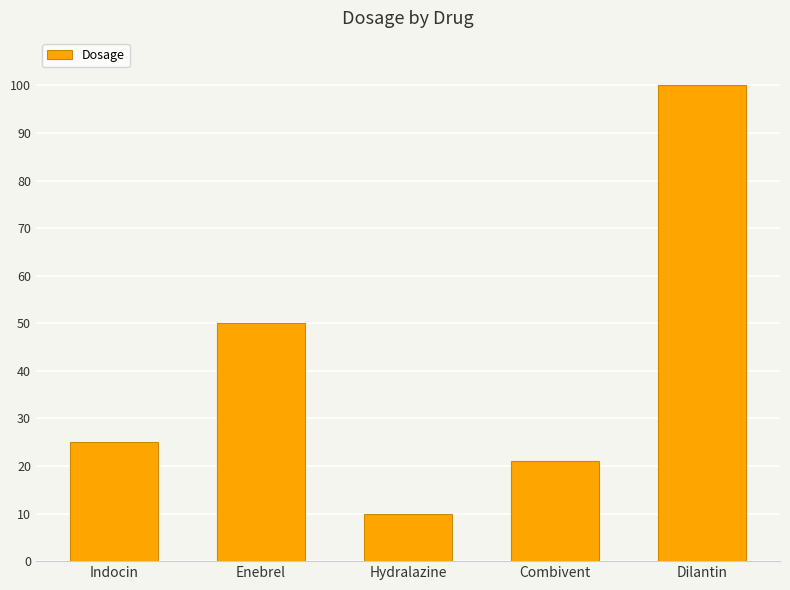

Which label corresponds to the smallest value in the chart?

Hydralazine